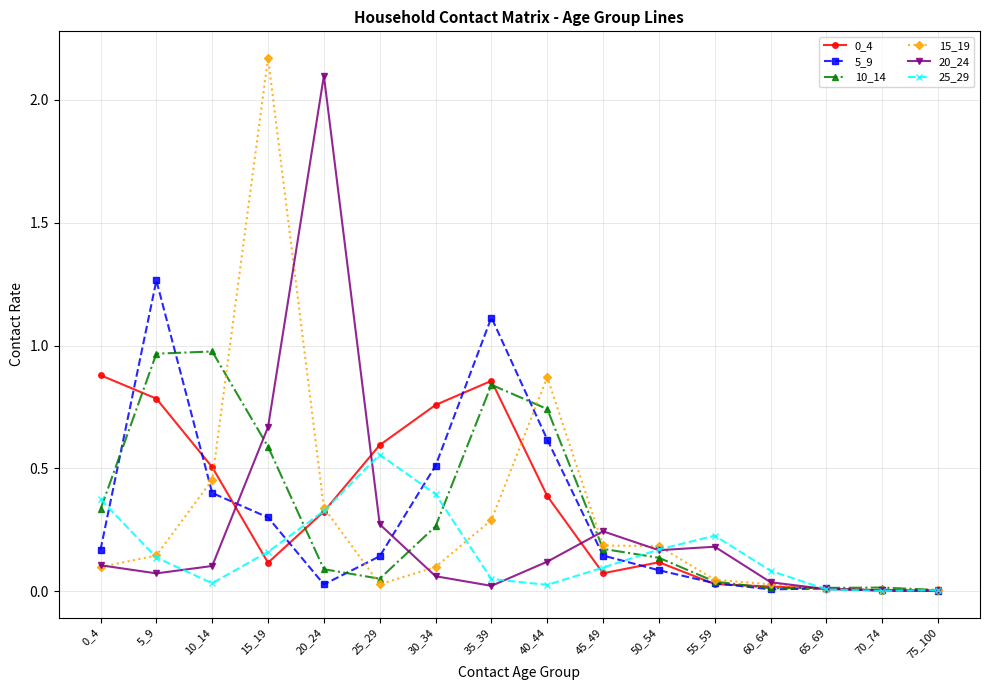

Which category has the highest value across all series?

15_19